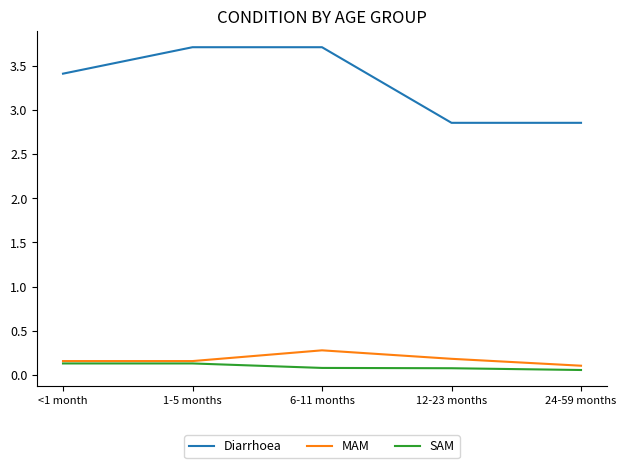

Is it true that Diarrhoea equals 3.4 at <1 month?

True